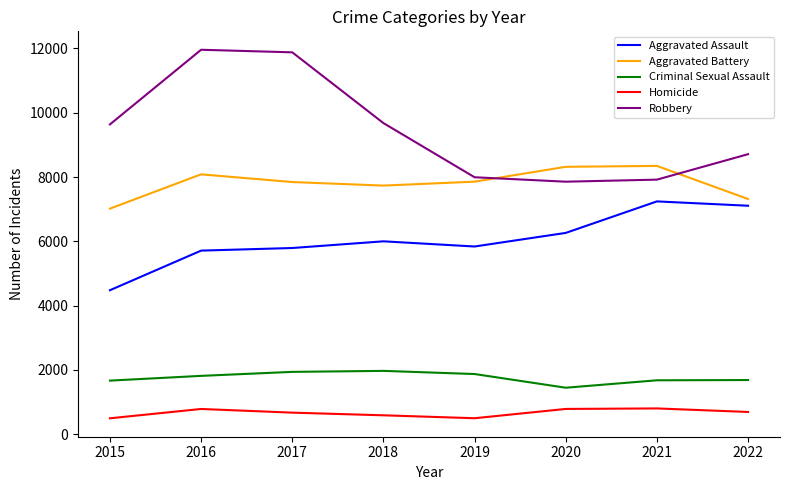

The Homicide series shows 498 at 2019. True or false?

True